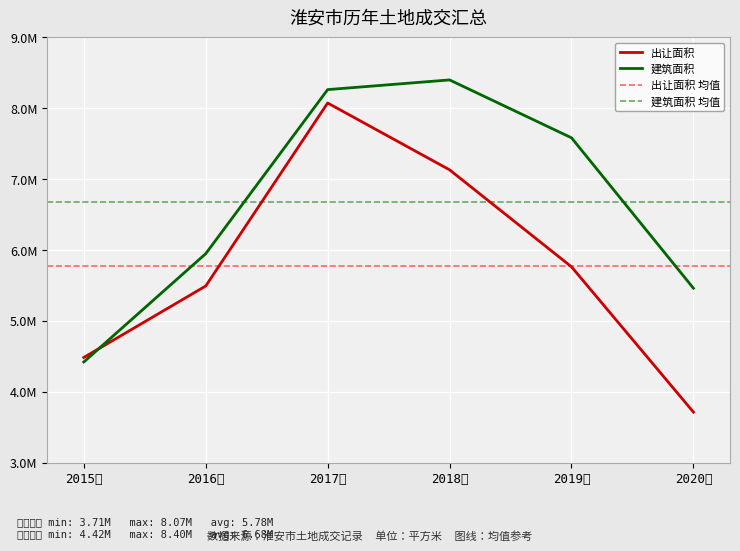

The value of 出让面积 at 2015年 is 2853146.1. True or false?

False